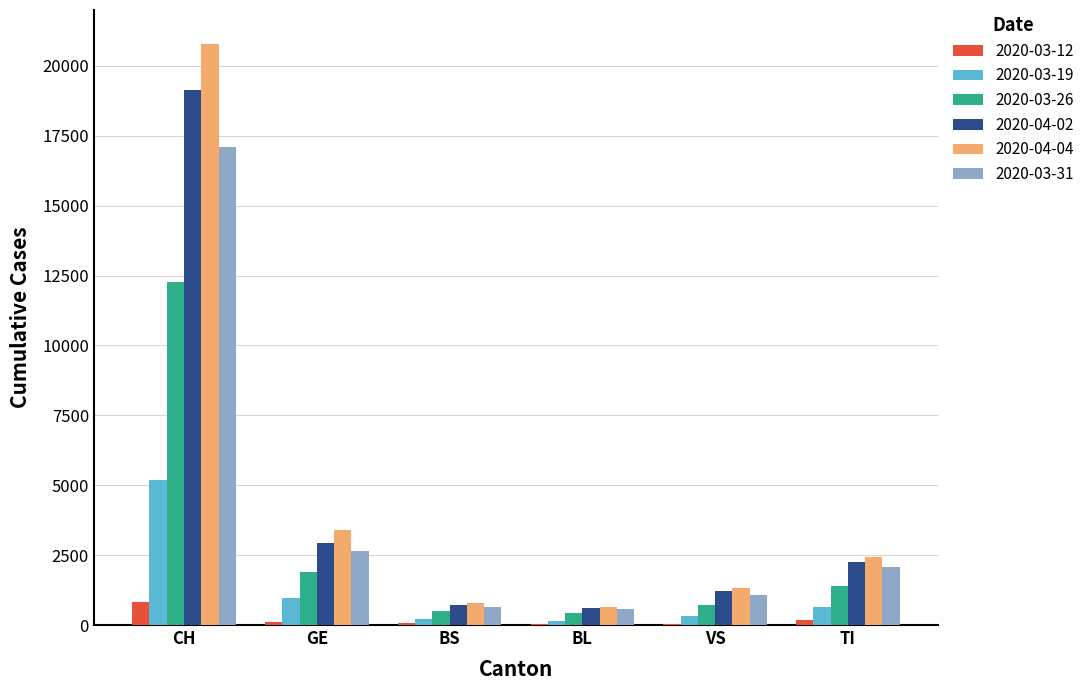

The value of 2020-03-31 at TI is 1282. True or false?

False